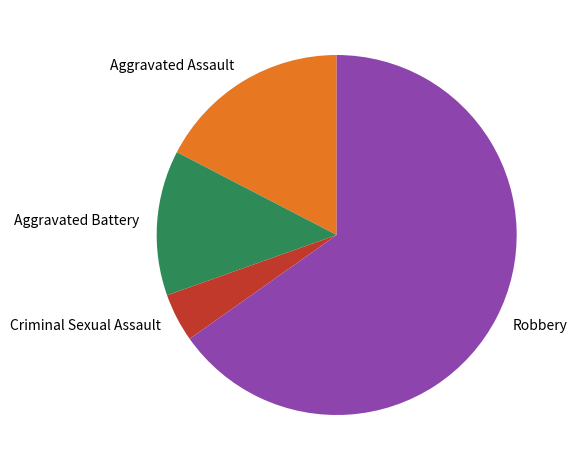

Which has a higher value, Aggravated Battery or Criminal Sexual Assault?

Aggravated Battery